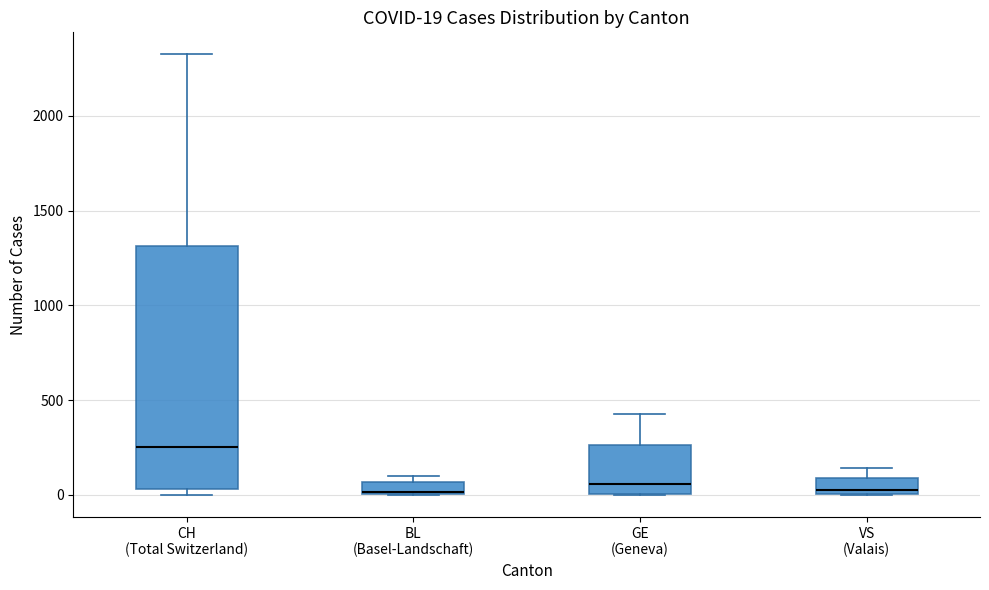

Comparing the boxes themselves (not the whiskers), which one is the tallest?

CH (Total Switzerland)